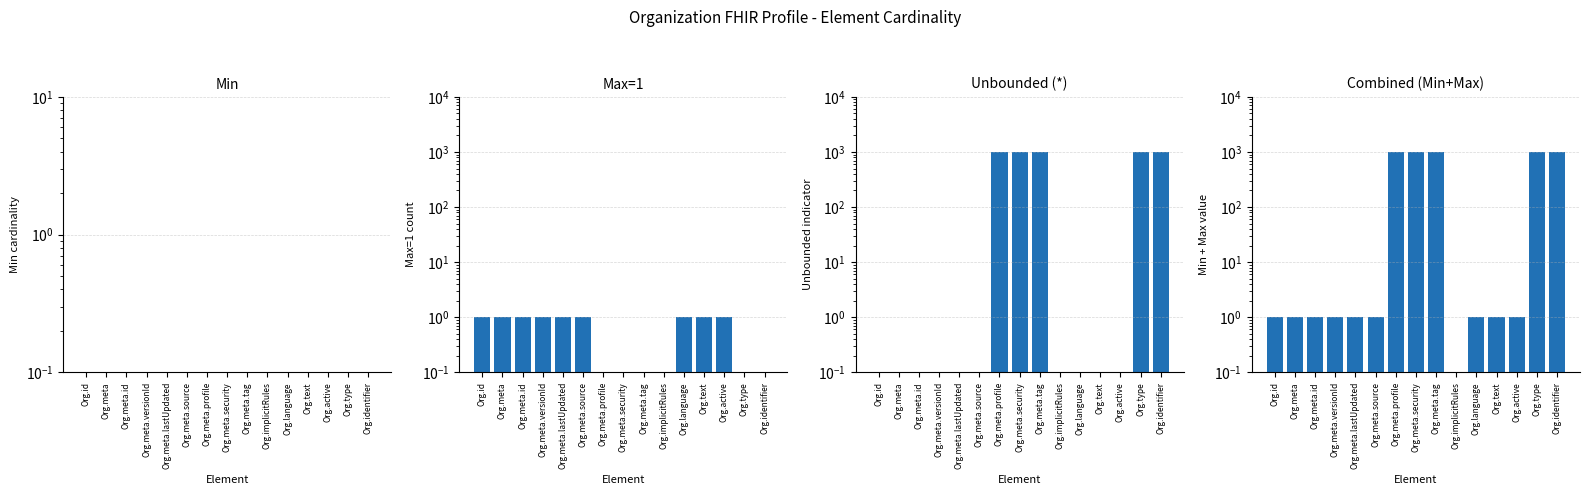

Is the value of Min+Max at Org.meta.profile greater than the value of Unbounded (*) at Org.identifier?

No